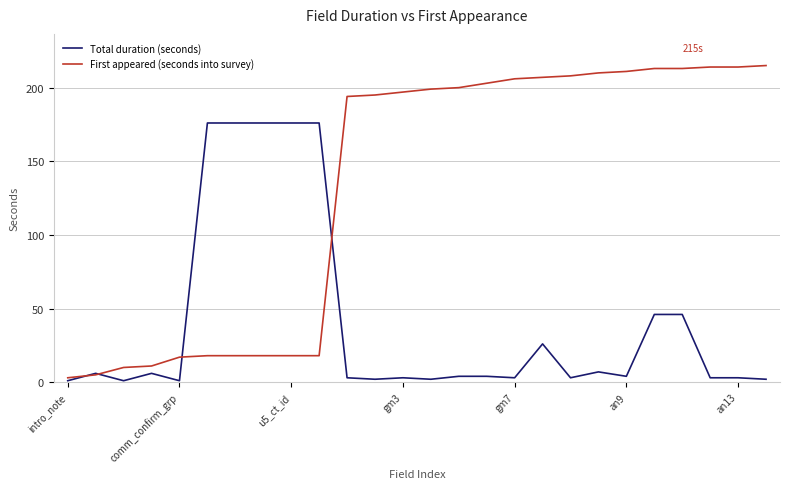

What is the highest value of the Total duration (seconds) series?

176